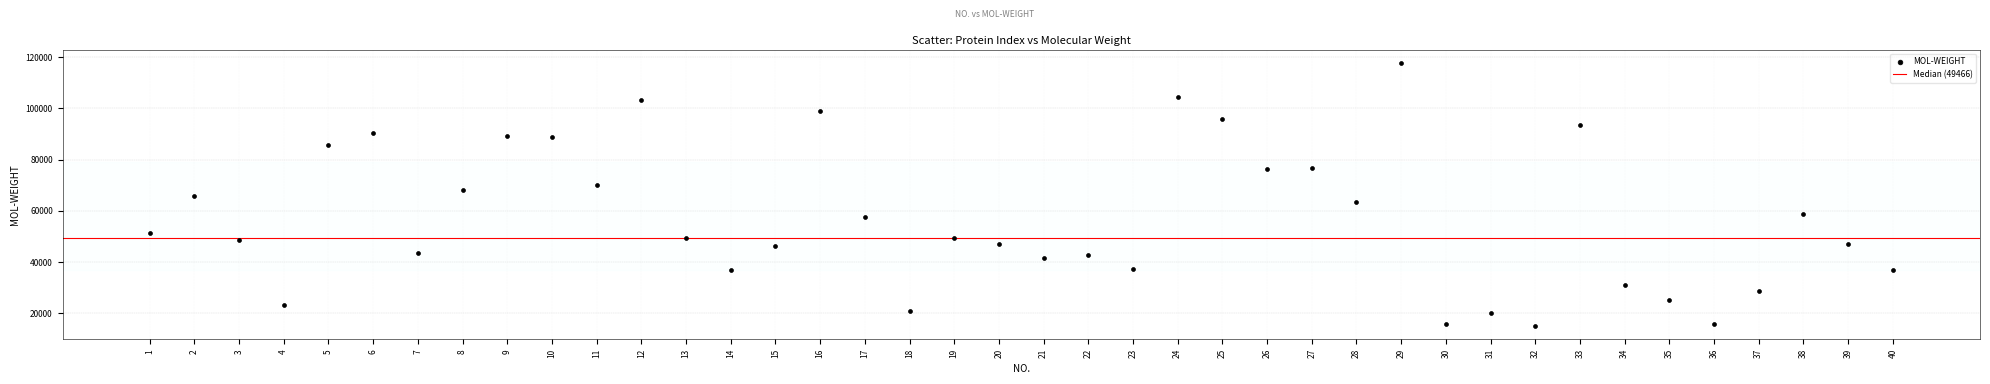

What is the range of Y values (max minus min)?

102862